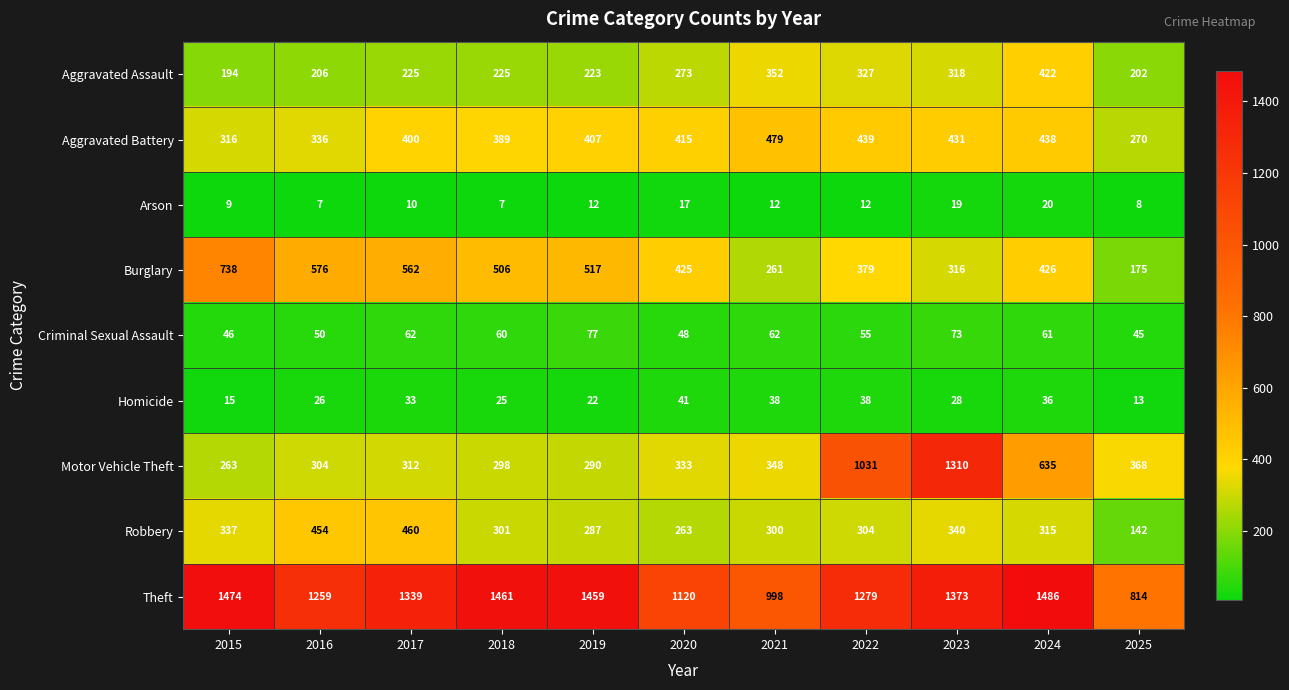

At 2020, list the series in order from largest to smallest.

Theft, Burglary, Aggravated Battery, Motor Vehicle Theft, Aggravated Assault, Robbery, Criminal Sexual Assault, Homicide, Arson